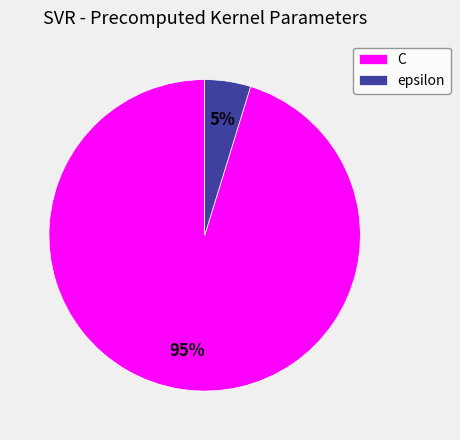

Which slice represents more than half of the pie?

C